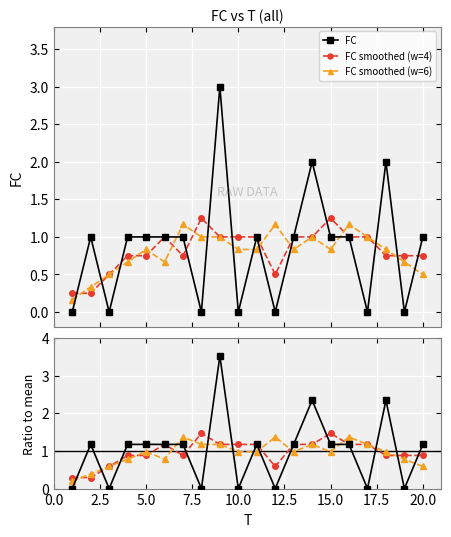

At how many categories does at least one series exceed 0?

20